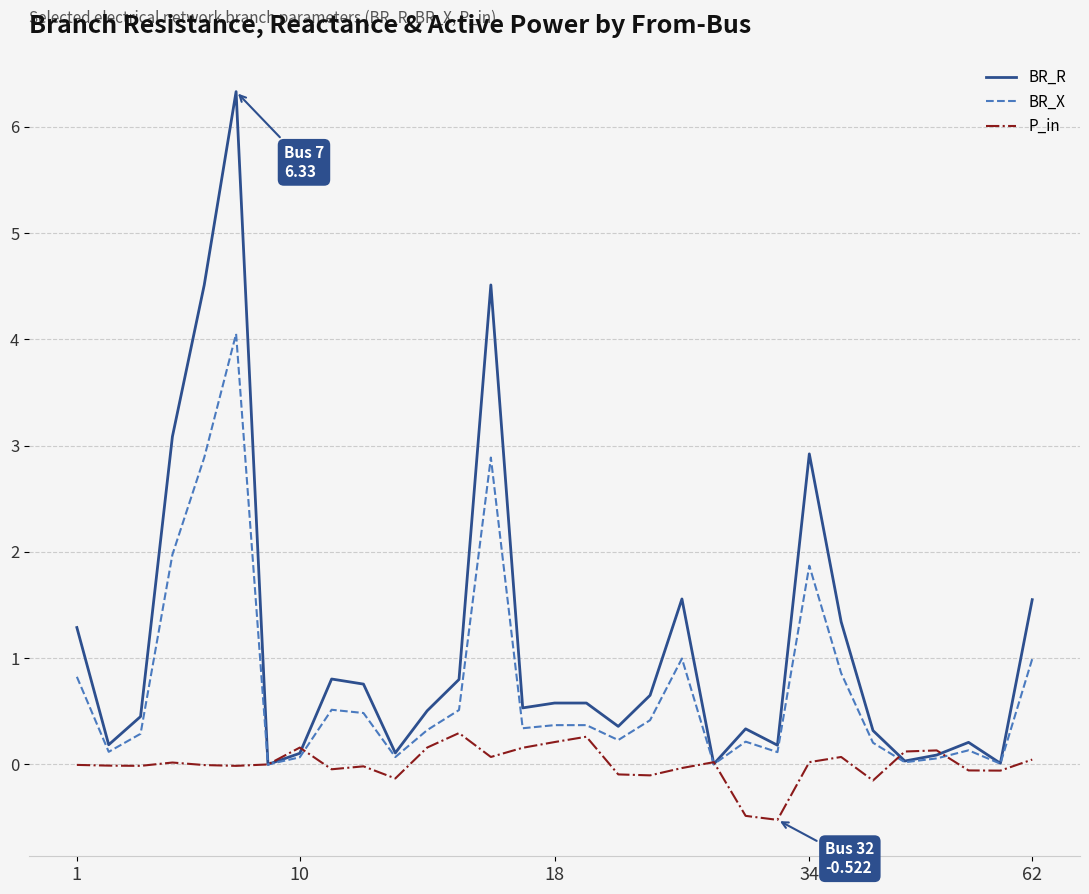

What is the maximum value for BR_X?

4.1